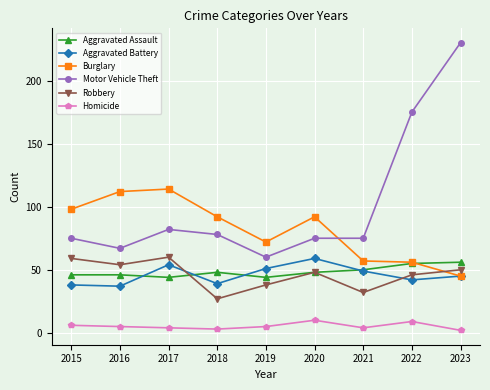

Which series changed the most between 2020 and 2023?

Motor Vehicle Theft